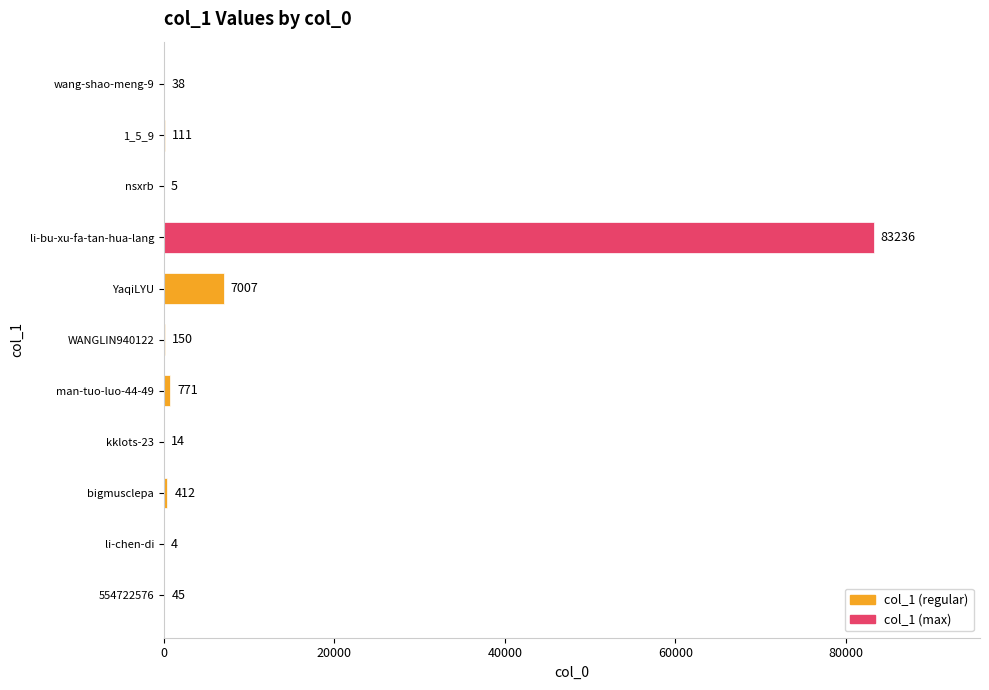

What is the sum of all values?

91793